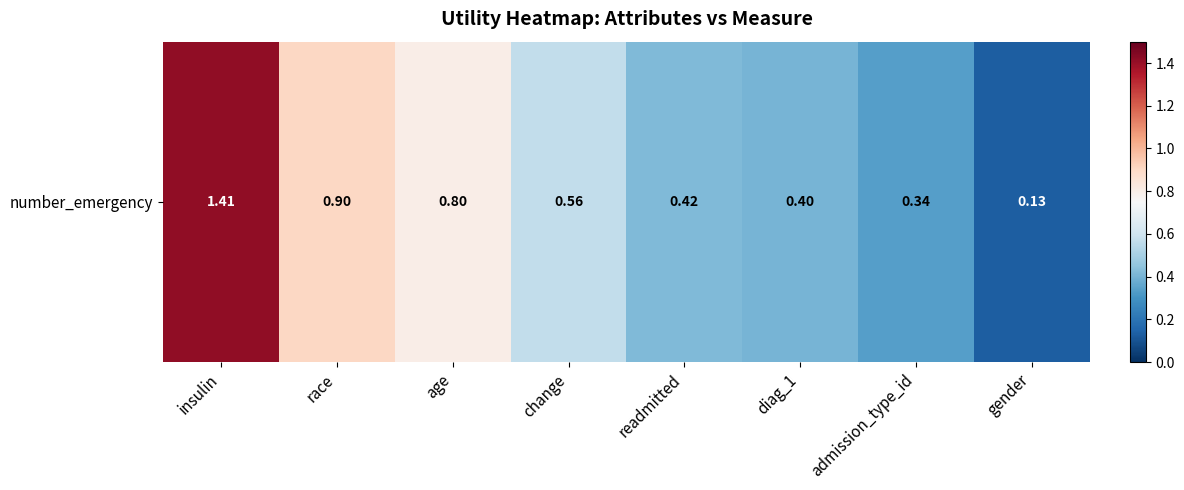

What is the sum of all values?

5.0